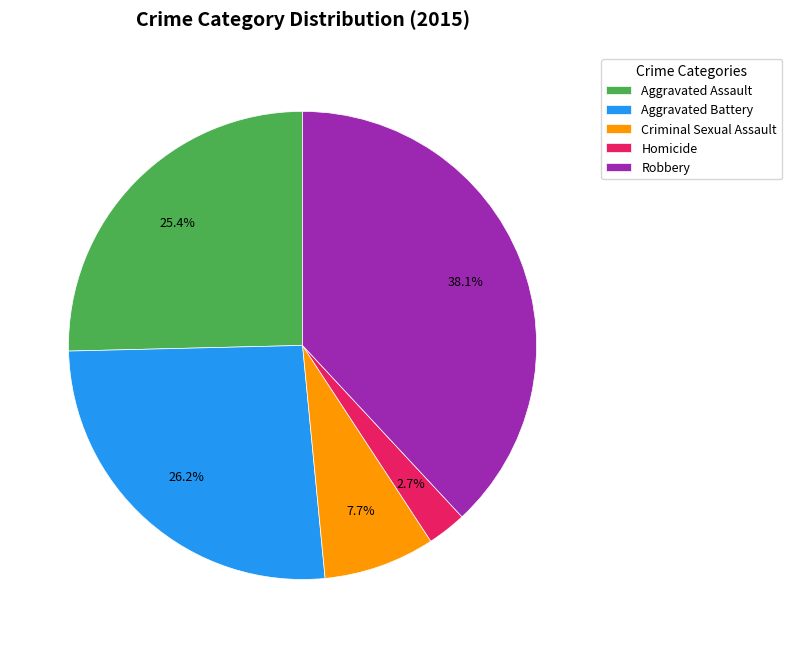

How many segments does this pie chart have?

5